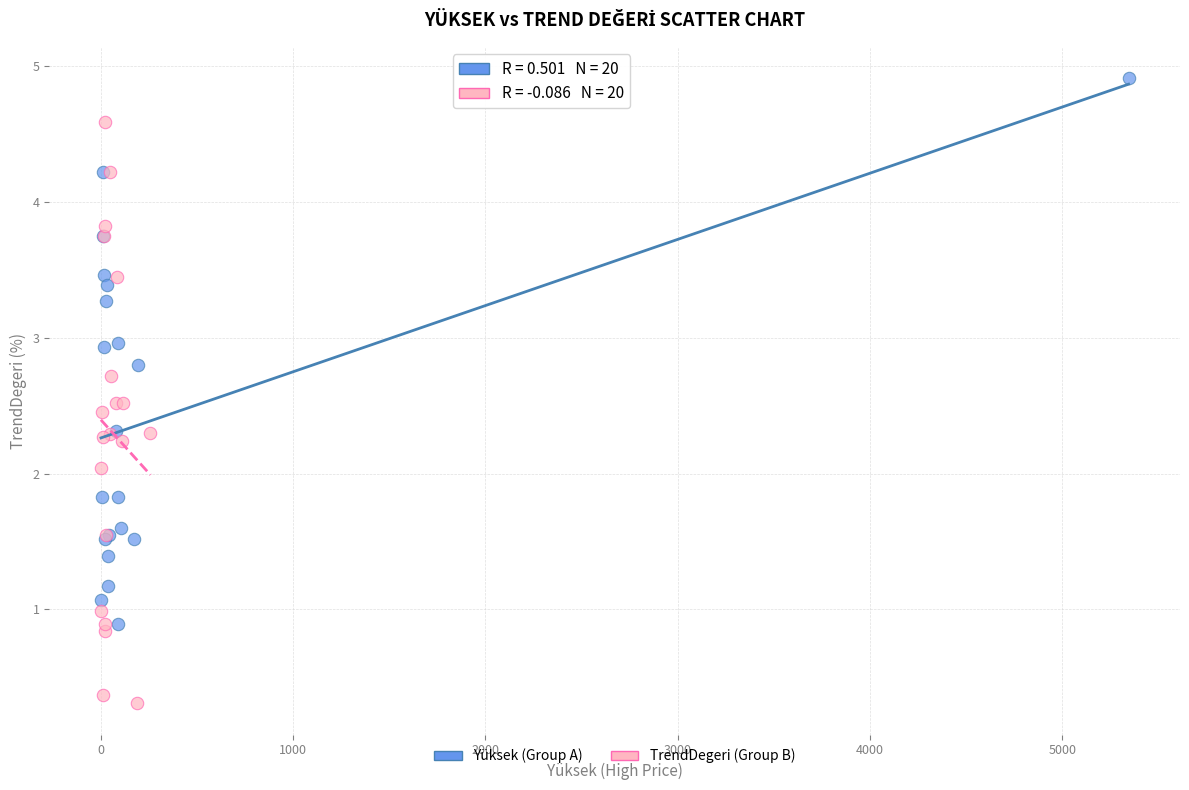

Which series contains the lowest Y value?

TrendDegeri (Group B)